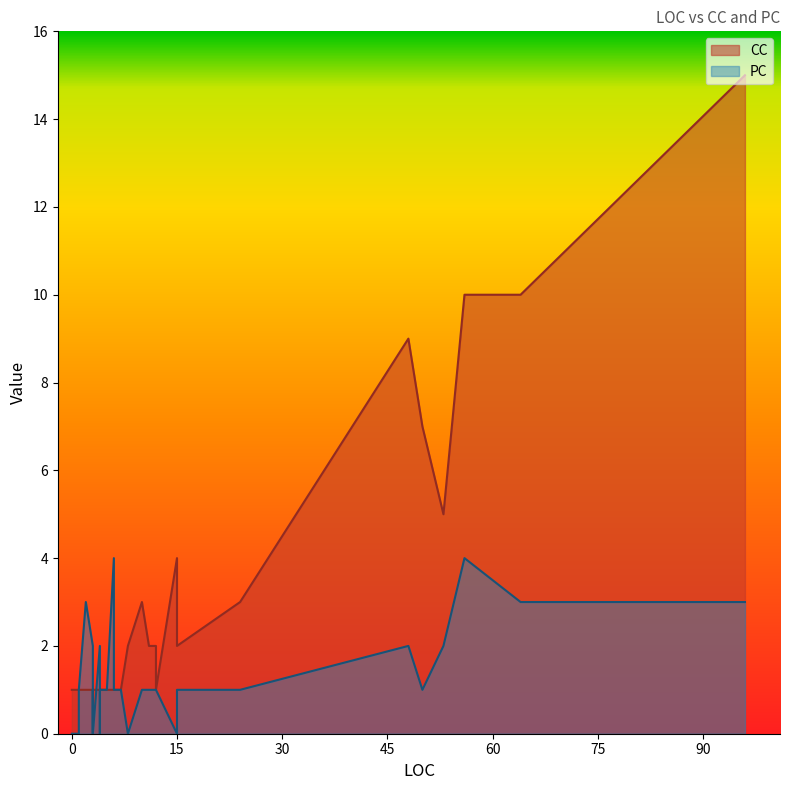

Which series has the largest range (max minus min)?

CC